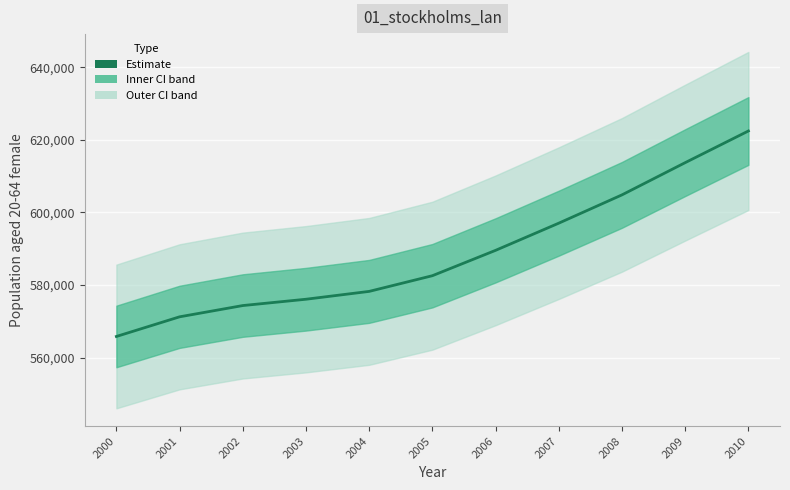

What is the difference between the maximum and minimum values?

56631